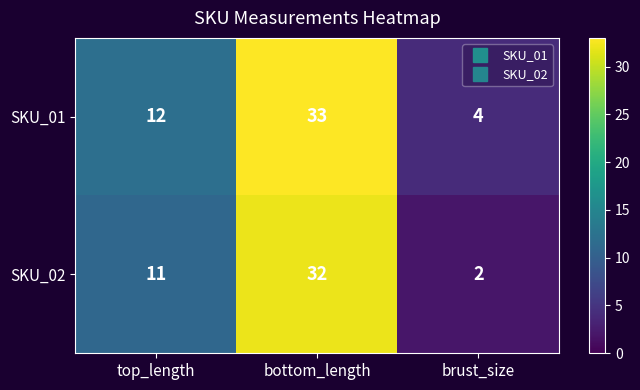

What is the approximate value of SKU_02 at top_length, to the nearest 5?

10